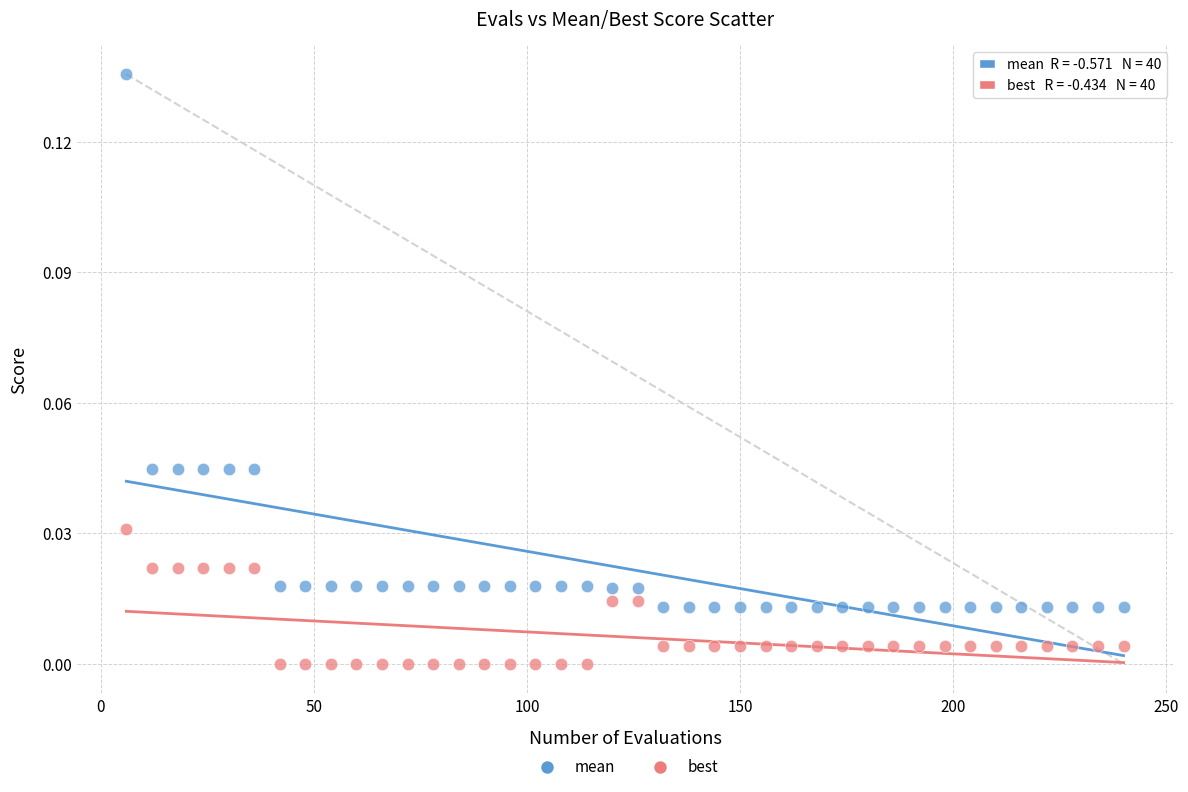

Which series reaches the maximum Y coordinate?

mean